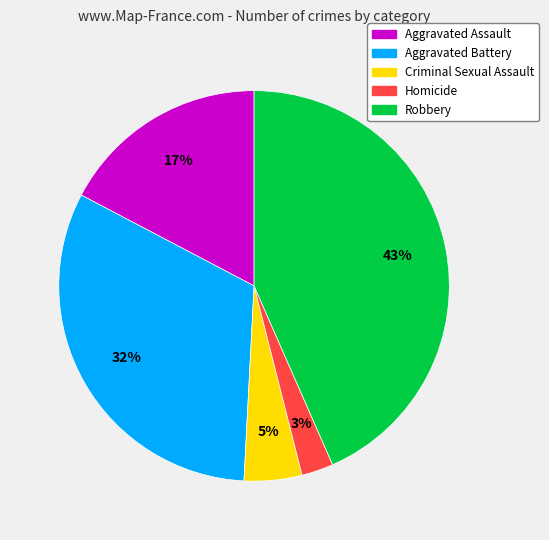

Between Aggravated Battery and Aggravated Assault, which is larger?

Aggravated Battery